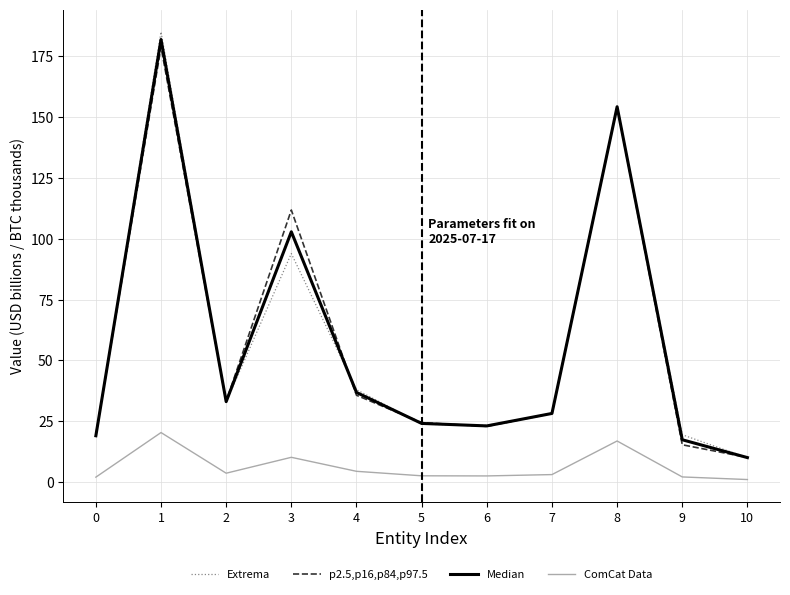

Which series has the widest spread of values?

Extrema